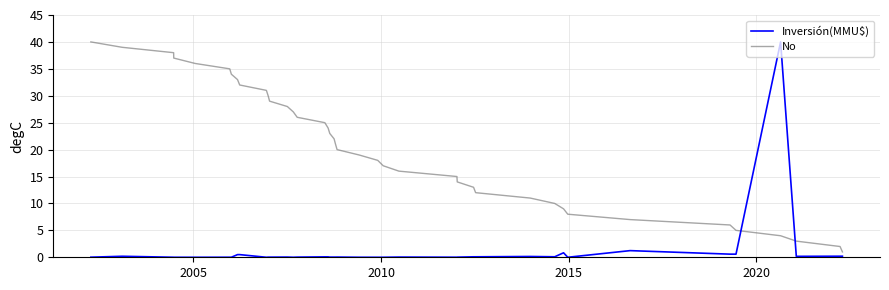

Which series has the largest total across all categories?

No